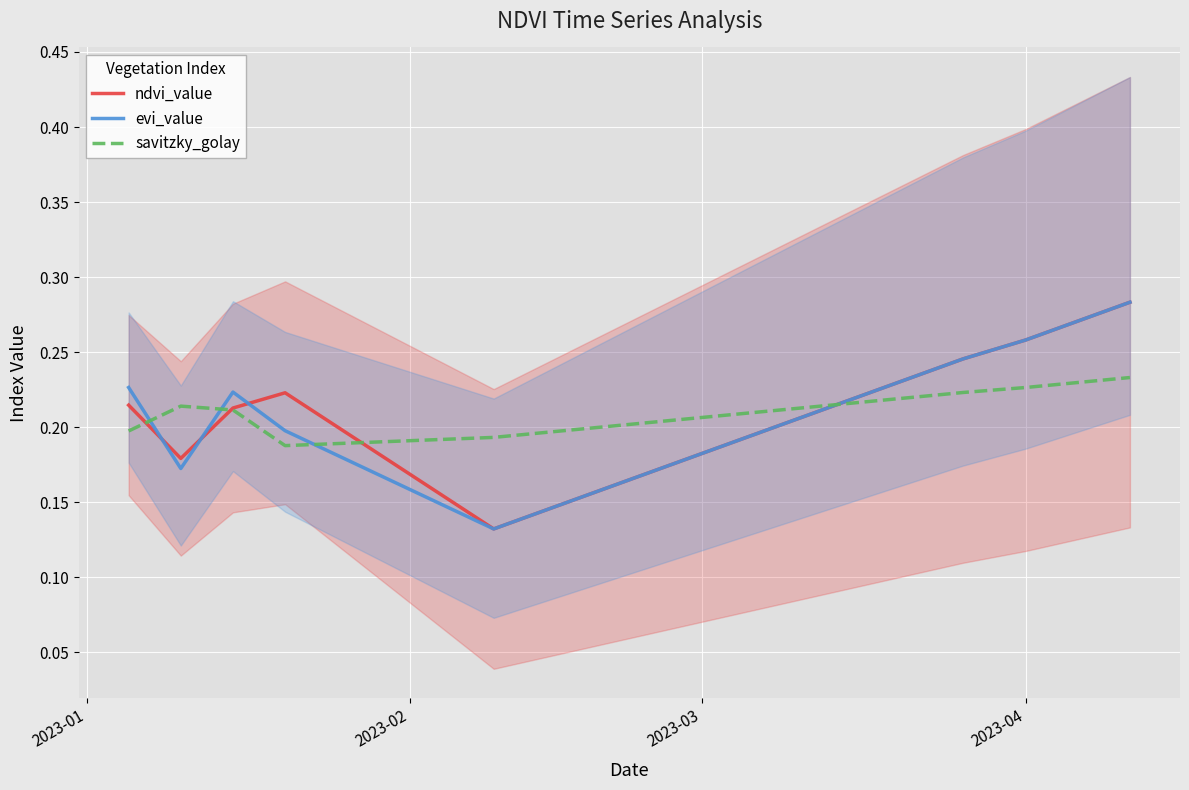

What is the maximum value for evi_value?

0.3